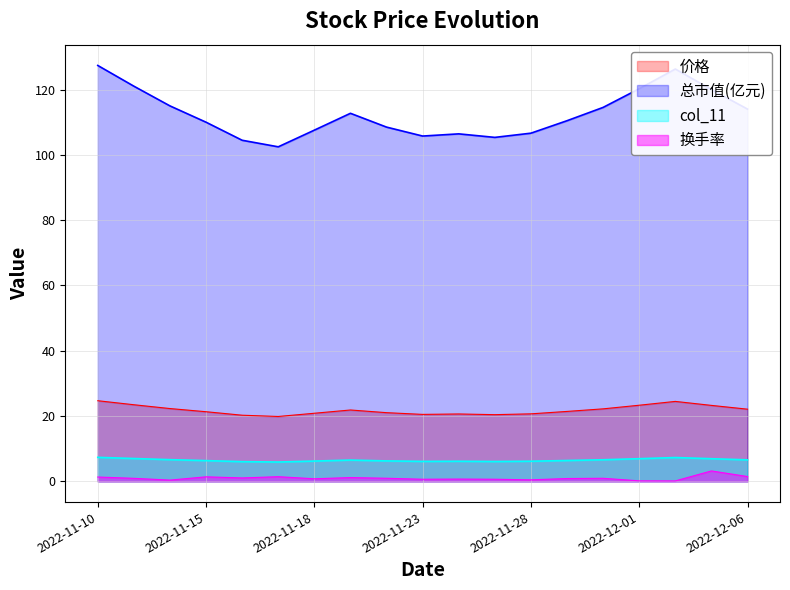

Read the col_11 value at 2022-11-22.

6.2